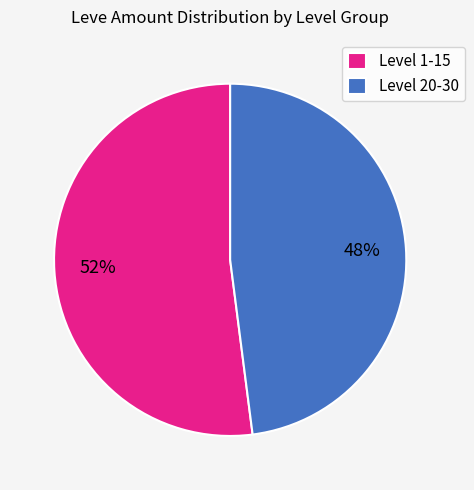

How many slices are in this pie chart?

2